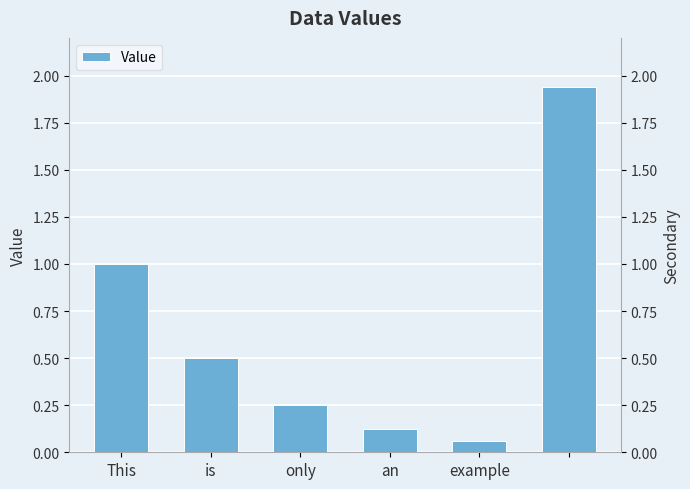

What is the greatest value displayed?

1.9